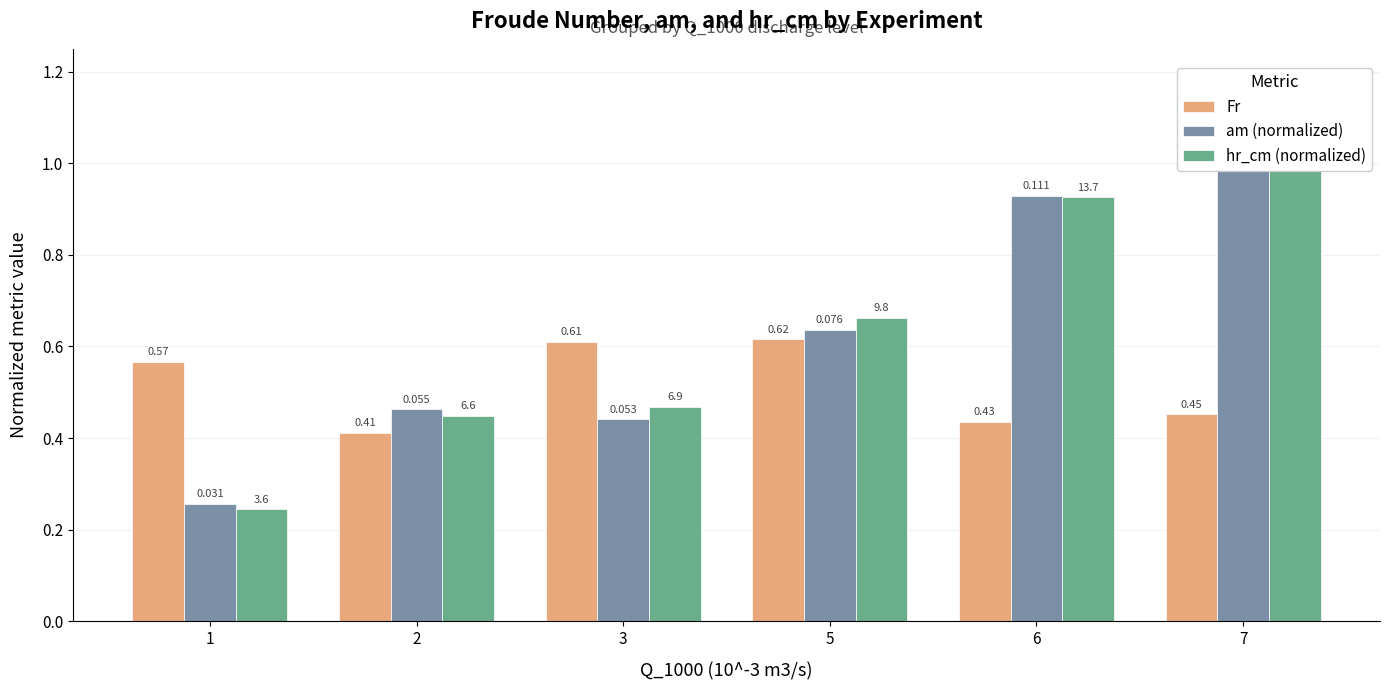

At which label does am (normalized) reach its peak?

7